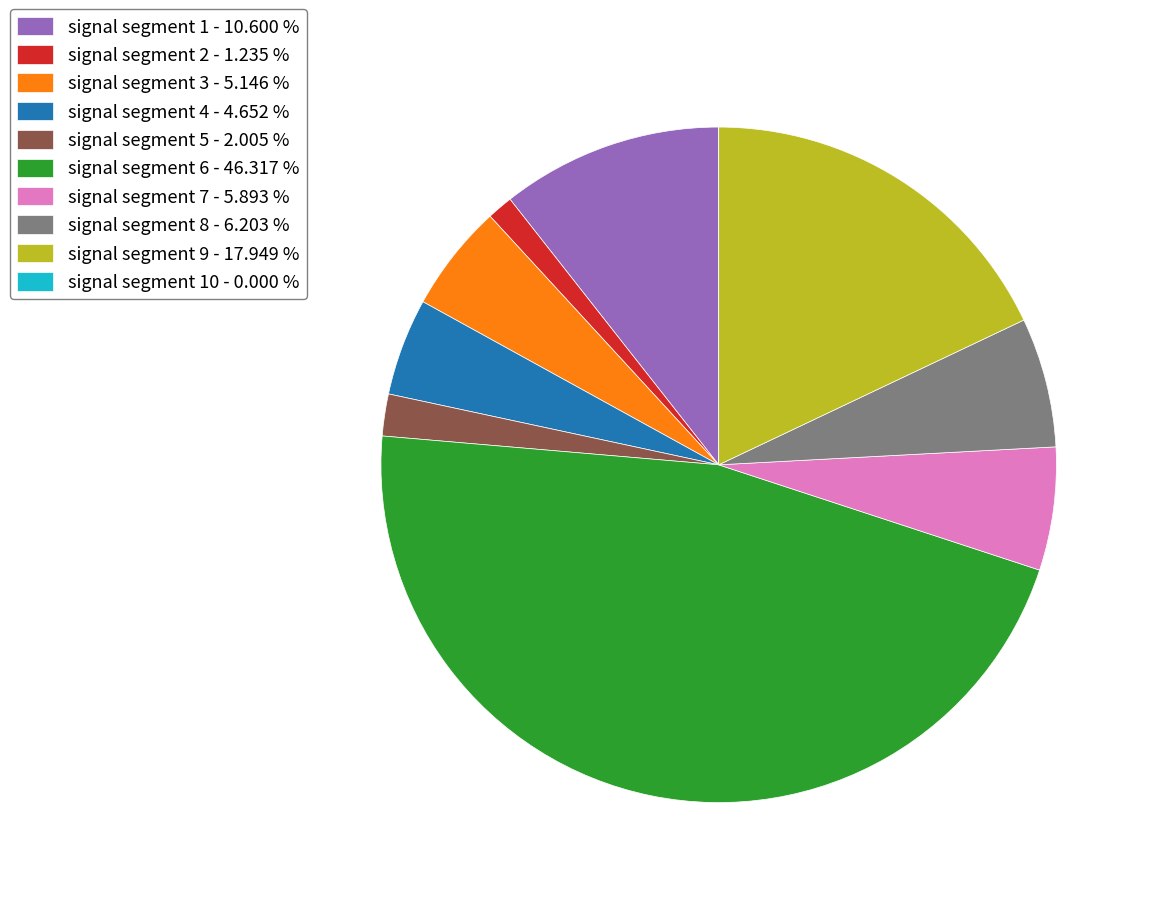

Do signal segment 3 - 5.146 % and signal segment 8 - 6.203 % together represent more than half of the pie?

No